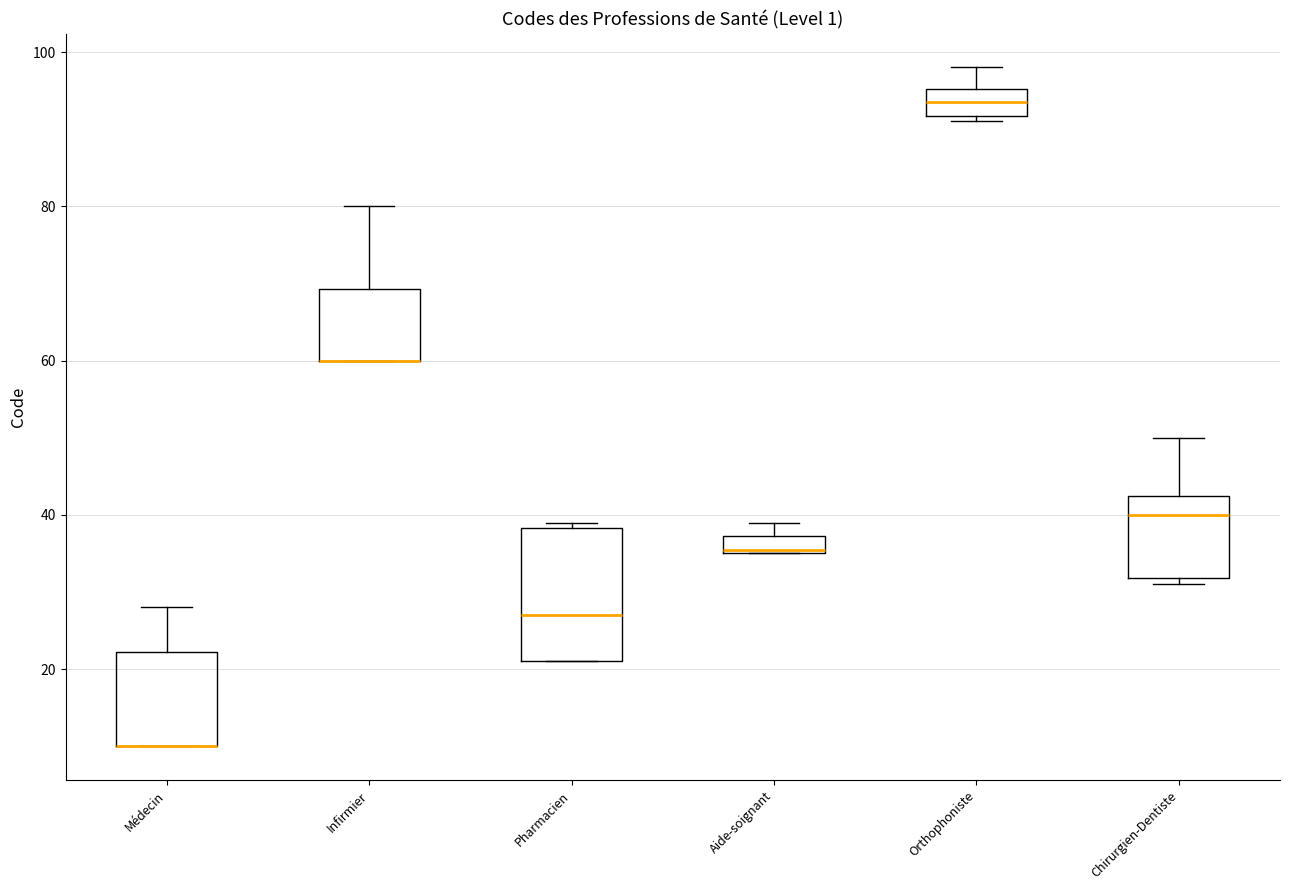

Where is the lower edge of the box for Infirmier on the y-axis? The values are not printed on the chart, so give them approximately, as read against the axis.

60